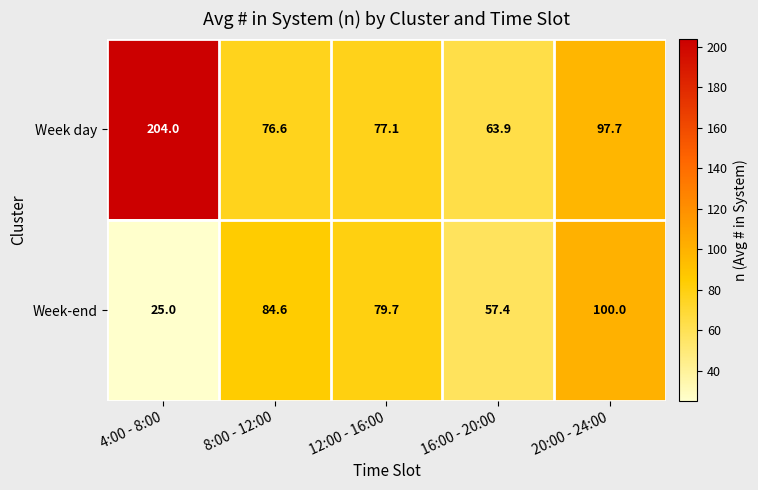

What is the spread (max minus min) of values at 16:00 - 20:00?

6.5